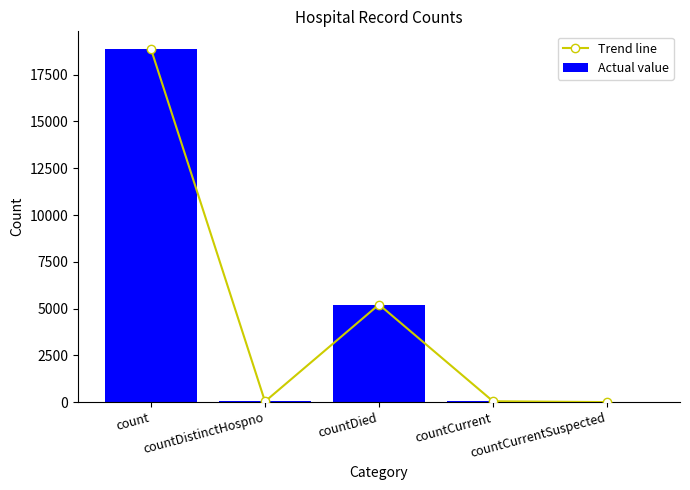

Reading right to left, extract all data points from this chart.

Trend line: 0	44	5215	32	18875
Actual value: 0	44	5215	32	18875